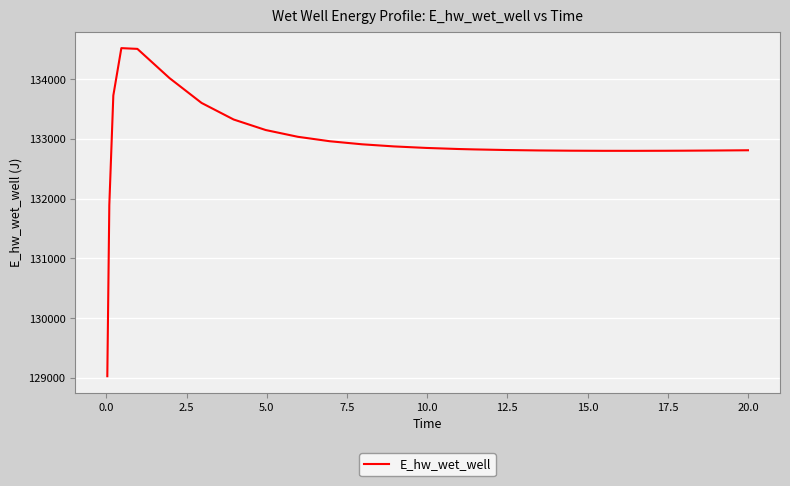

What is the difference between the maximum and minimum values?

5489.5